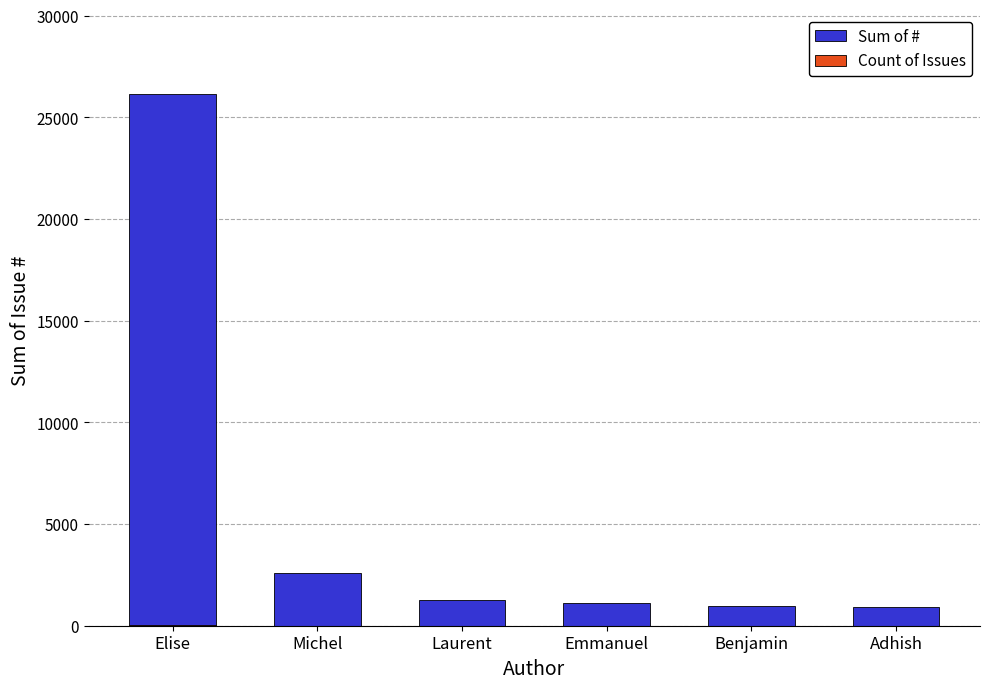

What is the difference between the Sum of # values at Benjamin and Adhish?

52